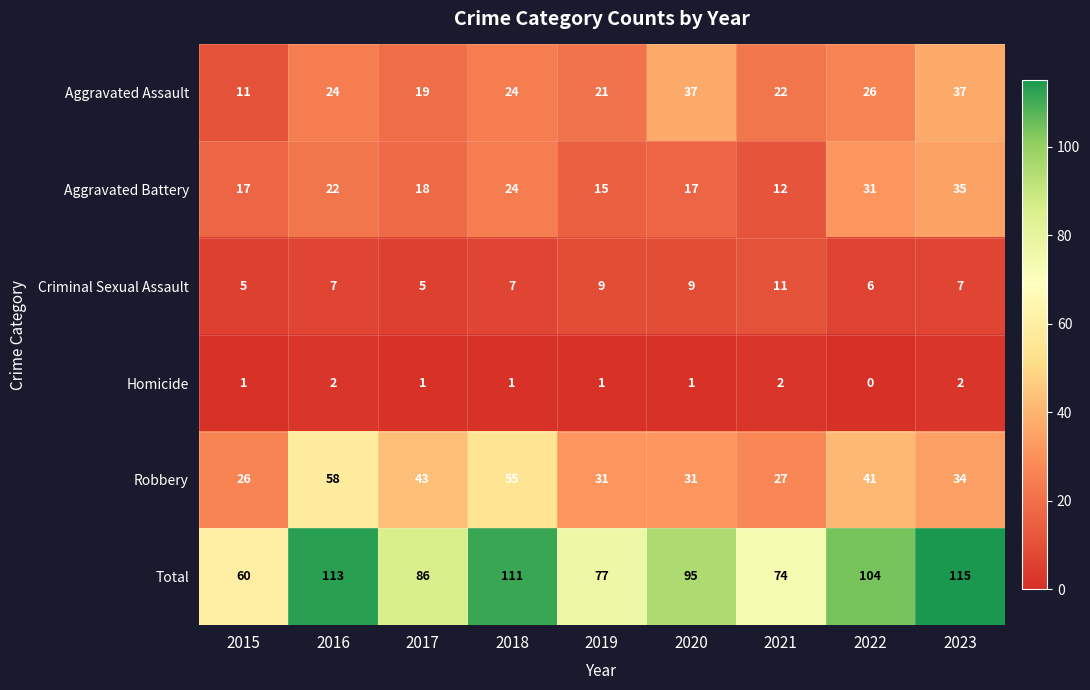

The value of Robbery at 2015 is 44. True or false?

False